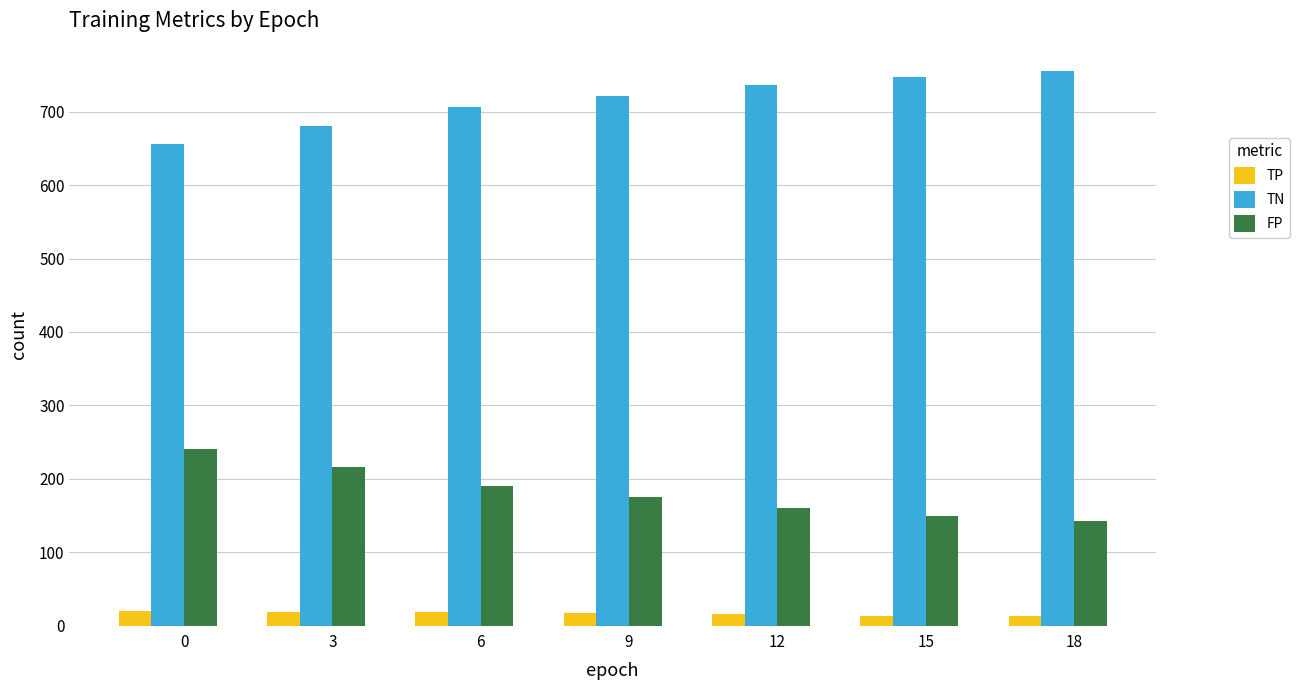

What is the total value across all series at 12?

913